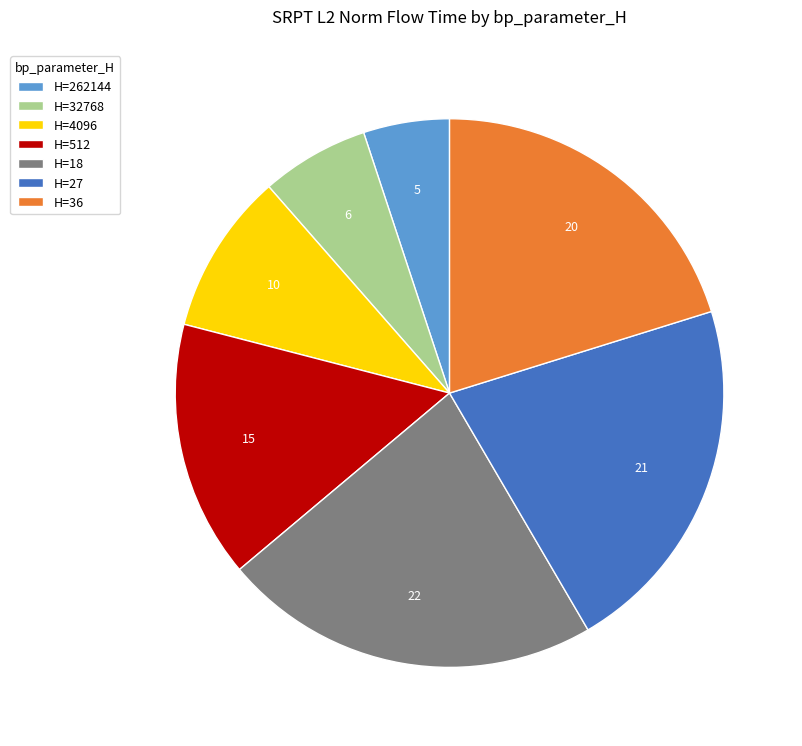

Which slice is the largest?

H=18